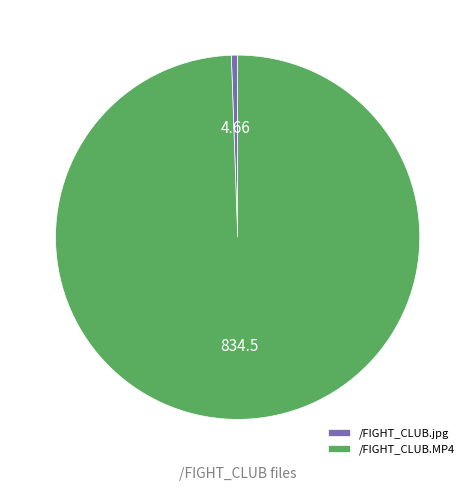

Between /FIGHT_CLUB.jpg and /FIGHT_CLUB.MP4, which is larger?

/FIGHT_CLUB.MP4